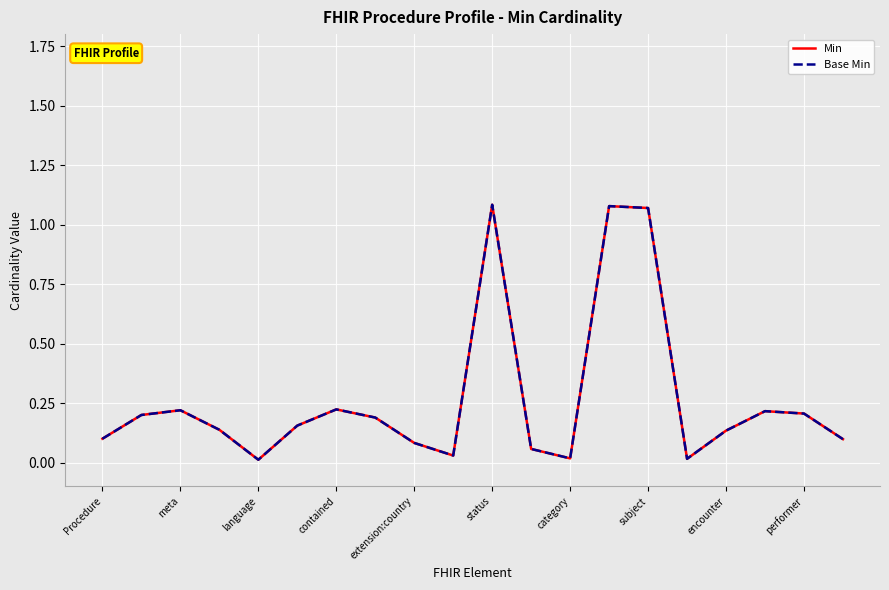

True or false: Min and Base Min intersect in this chart.

False